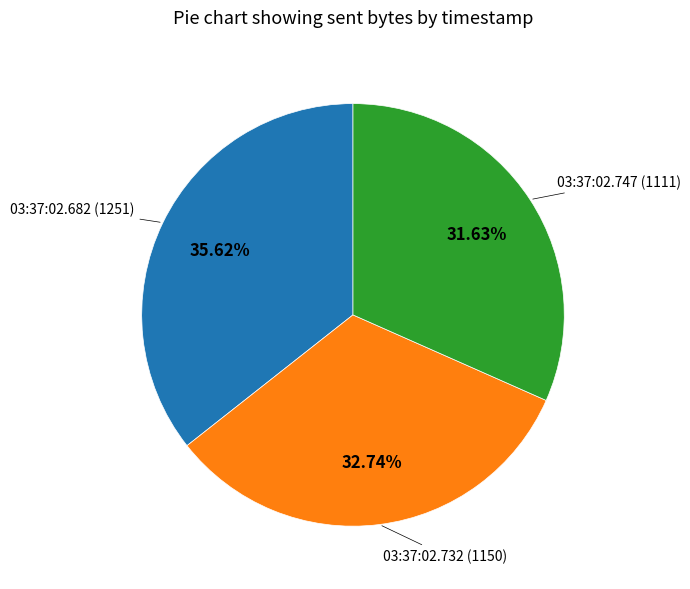

How many segments does this pie chart have?

3